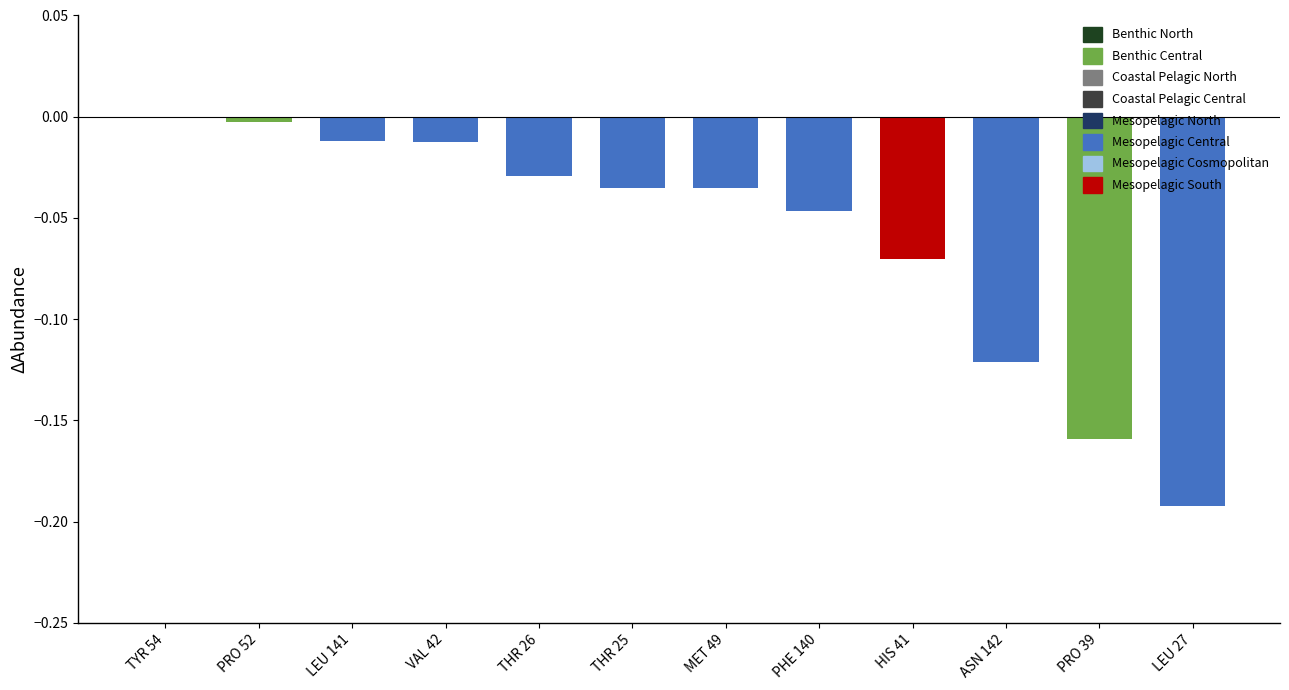

Is it true that the value at THR 25 is -0.0?

False